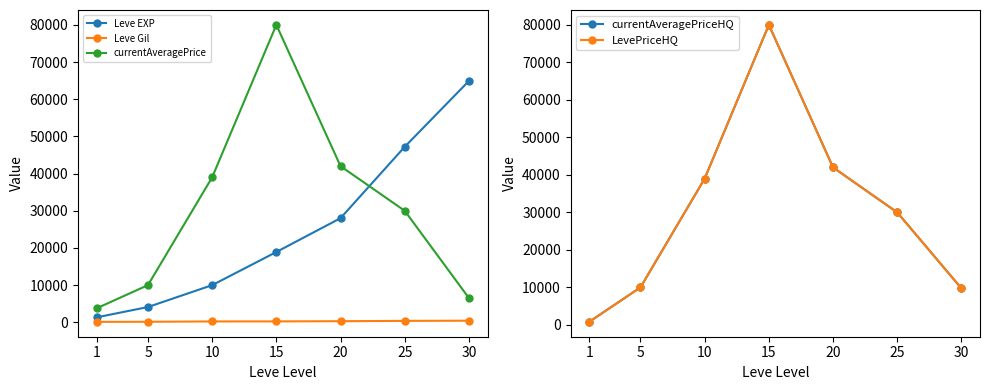

What are all the series names shown in the legend?

Leve EXP, Leve Gil, currentAveragePrice, currentAveragePriceHQ, LevePriceHQ